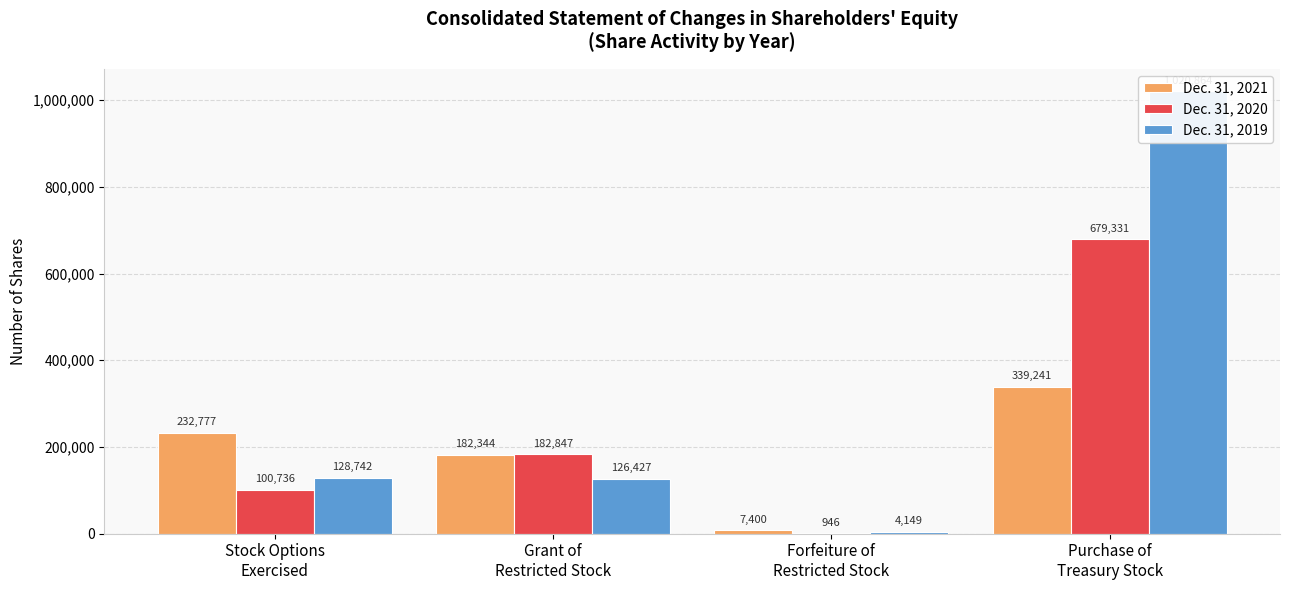

How many groups of bars are there?

4